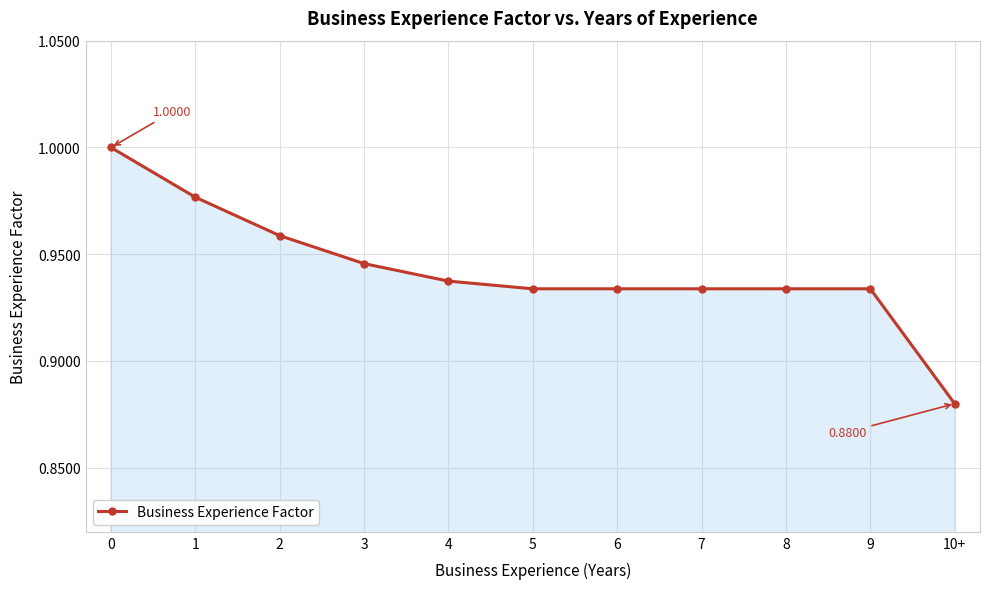

What is the sum of all values?

10.4